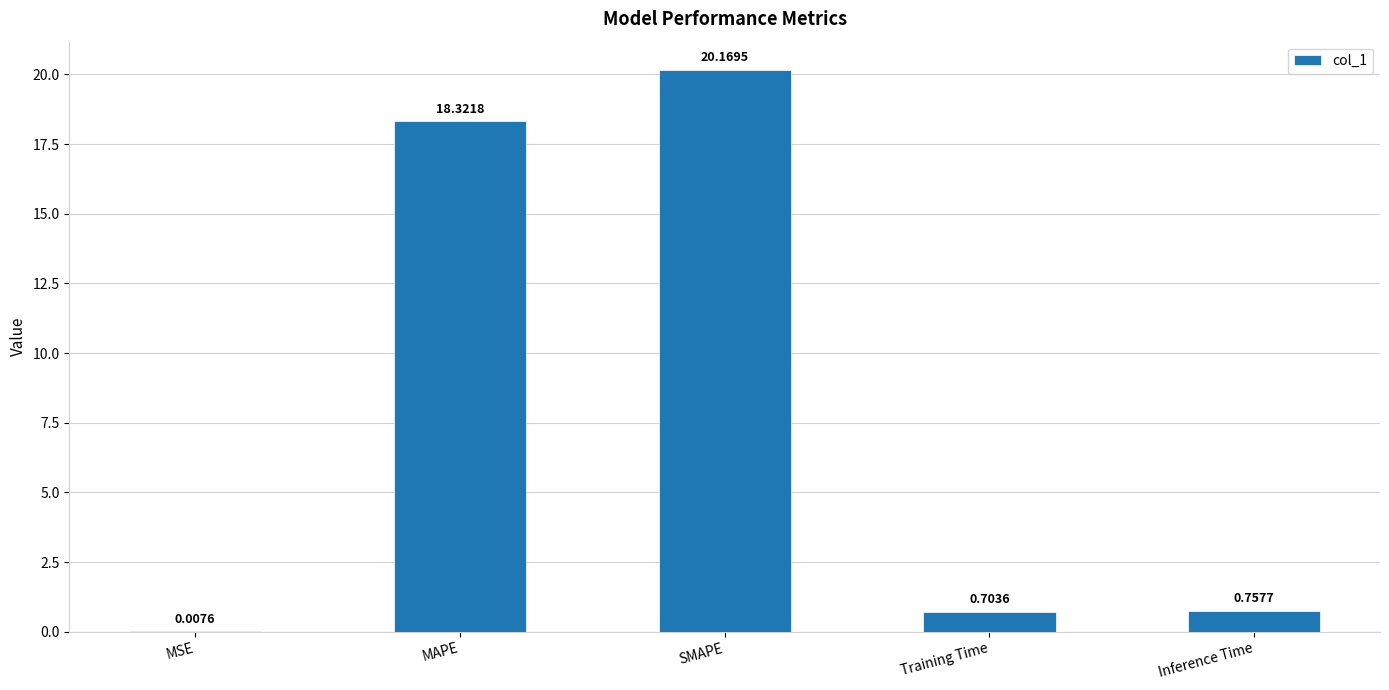

What is the sum of all values?

40.0